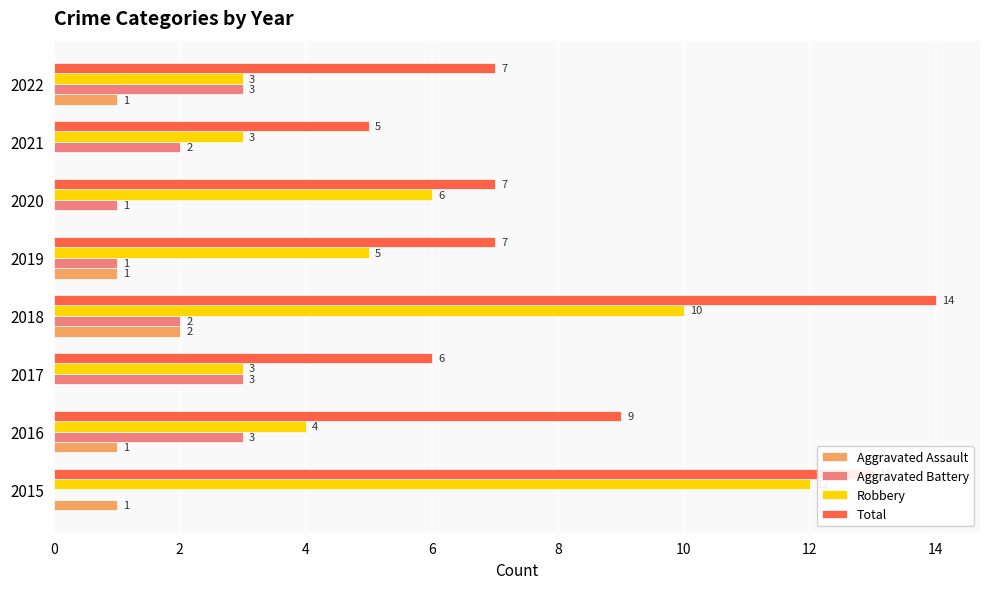

Is the value of Aggravated Assault at 2017 greater than the value of Robbery at 2017?

No